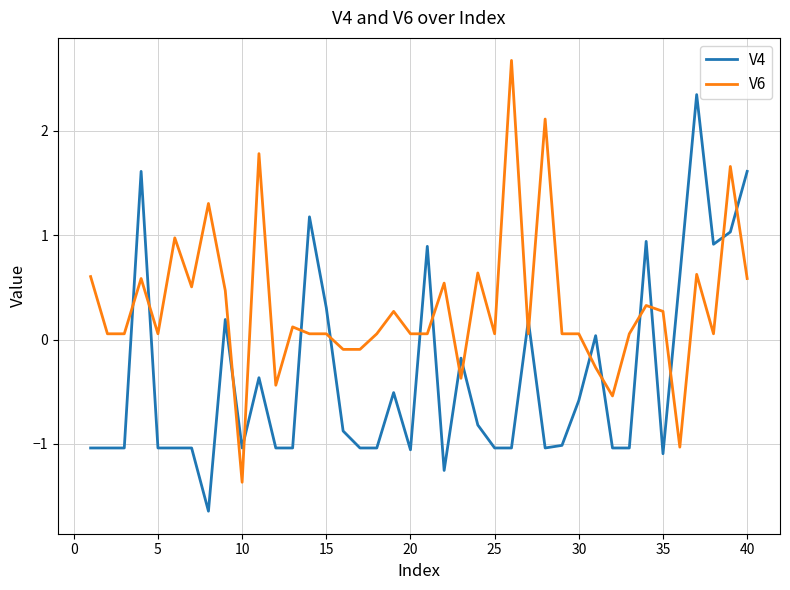

Rank the series by their average value, from lowest to highest.

V4, V6